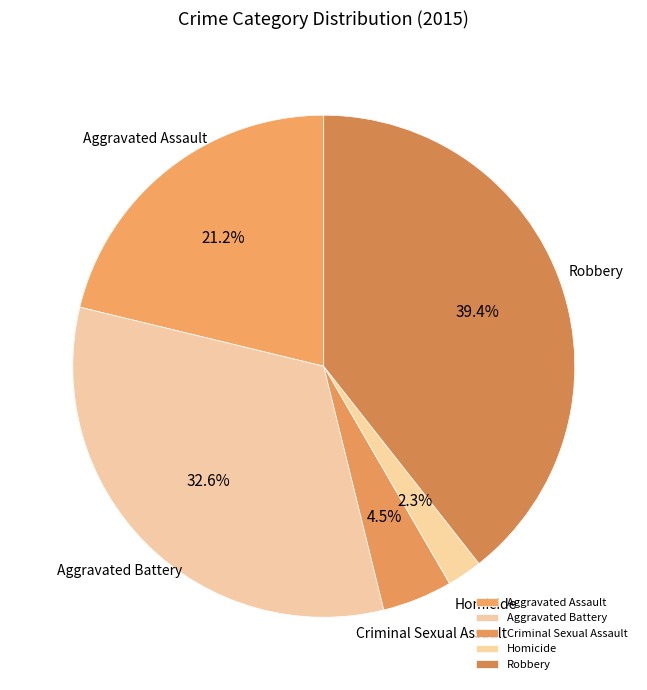

Approximately how many times larger is the value at Aggravated Battery compared to Aggravated Assault?

1.5